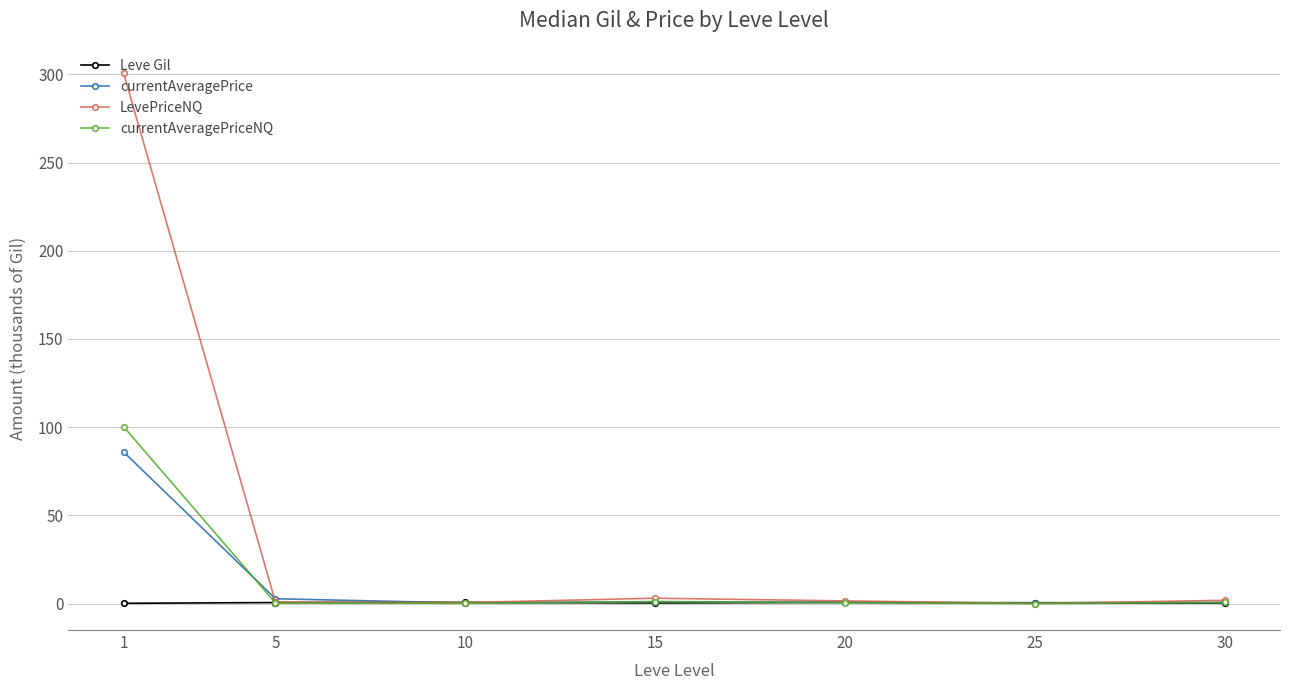

True or false: currentAveragePriceNQ has a value of 0.6 at 30.

True